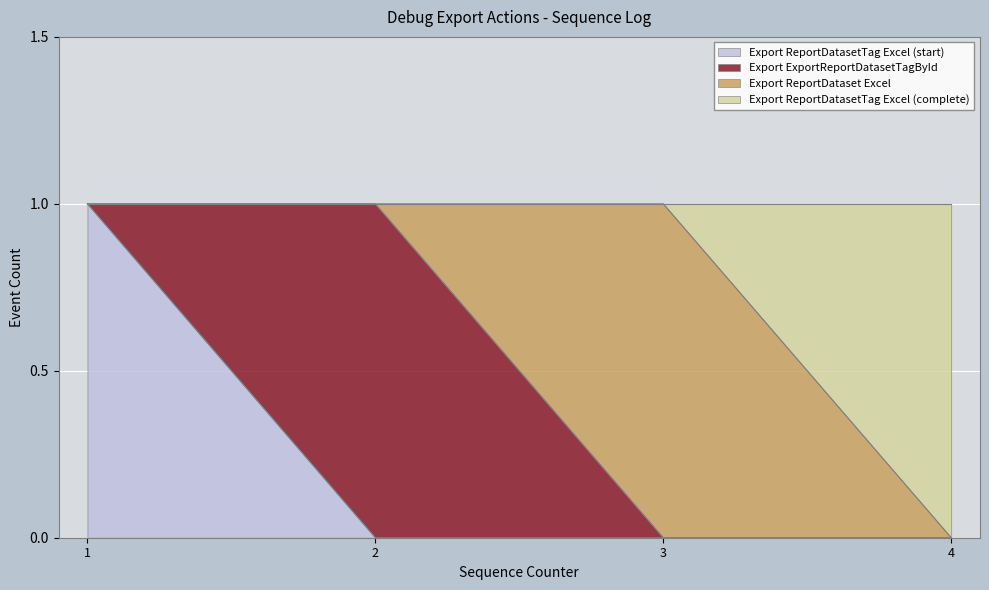

At which label is Export ReportDatasetTag Excel (start) closest to 0?

2